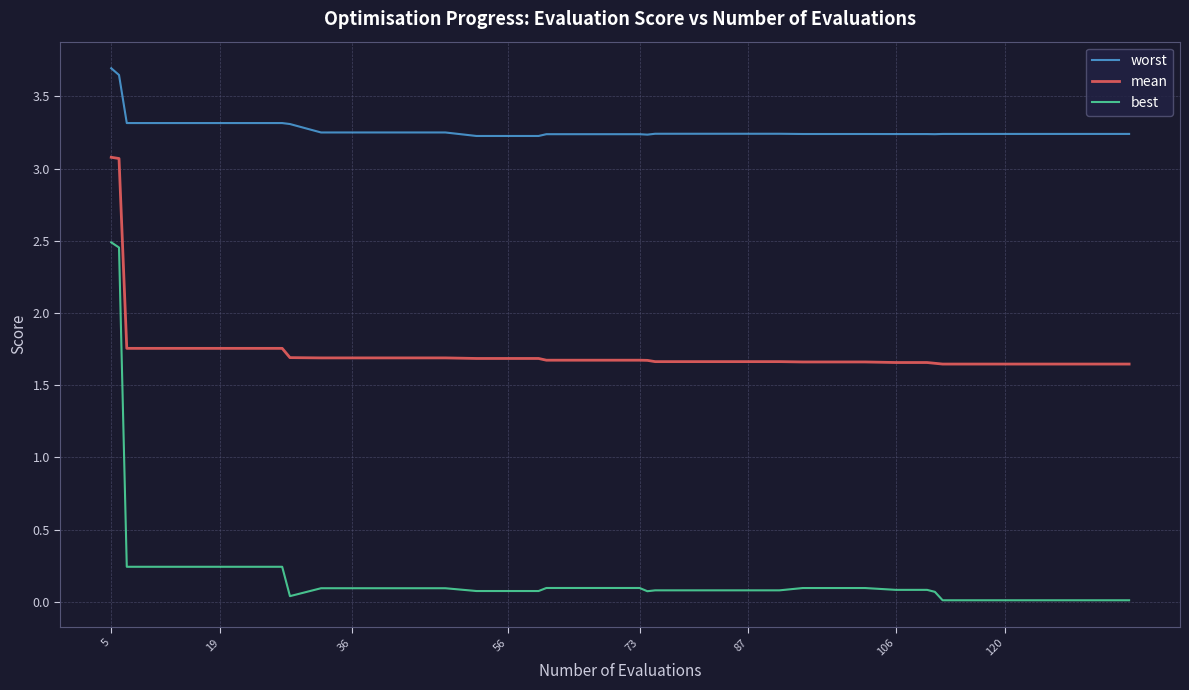

List the series in order of their peak value, lowest first.

best, mean, worst